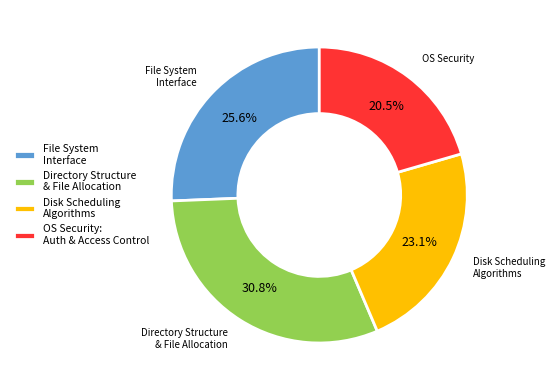

Is there any slice that represents more than half of the pie?

No